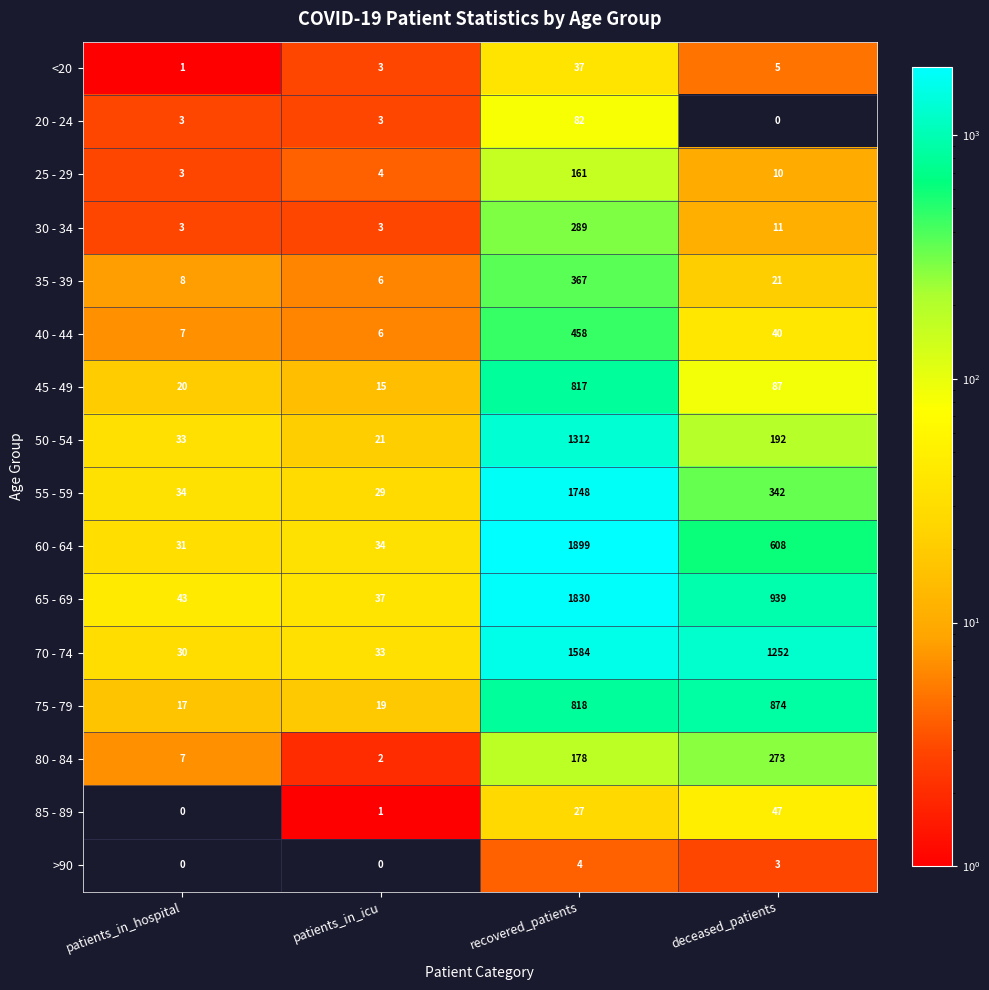

True or false: 45 - 49 has a value of 15 at patients_in_icu.

True